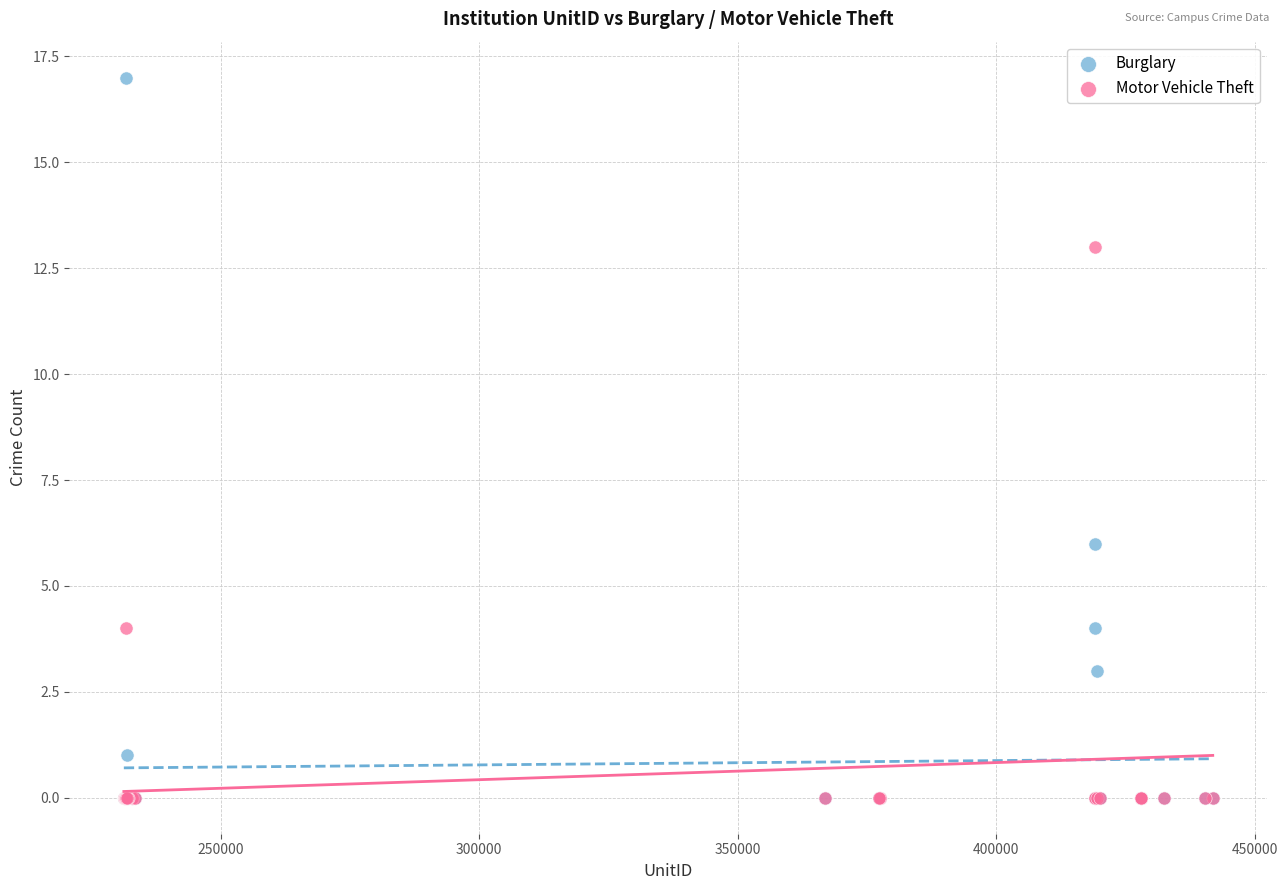

Which series has the widest spread of Y values?

Burglary